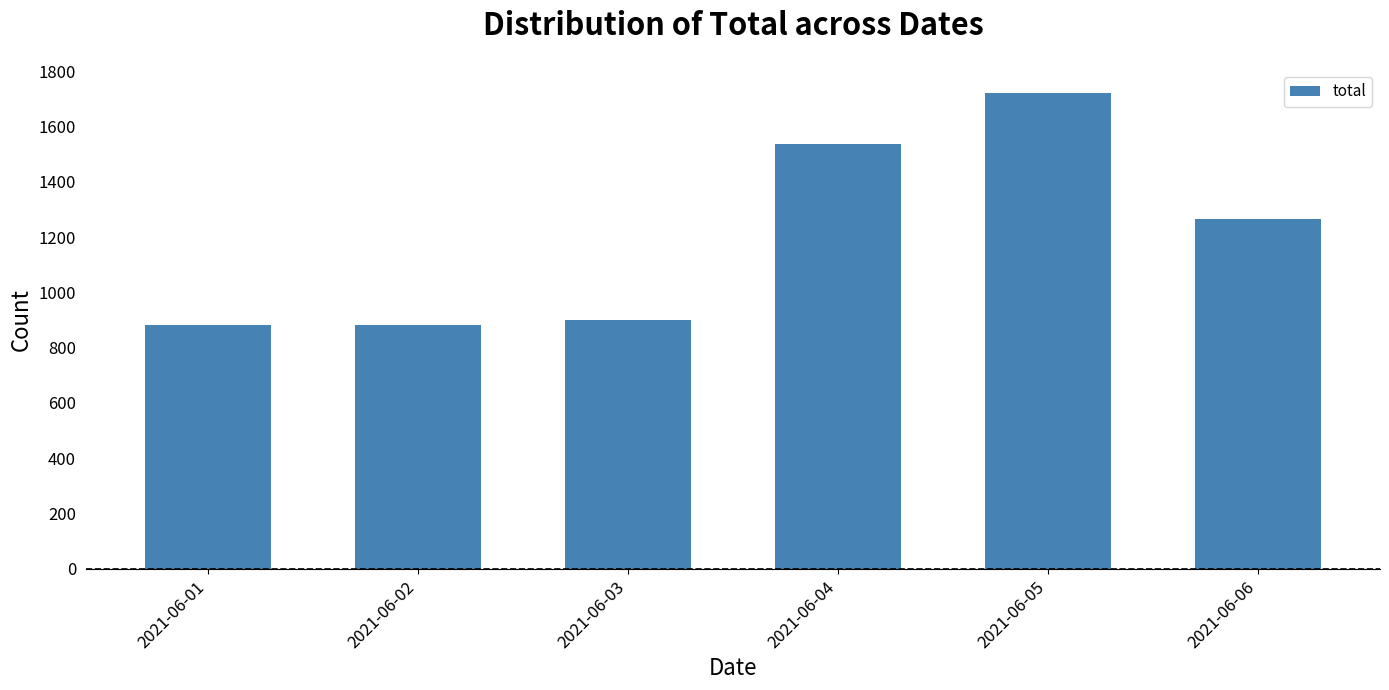

What is the value of the 6th bar from the left?

1266